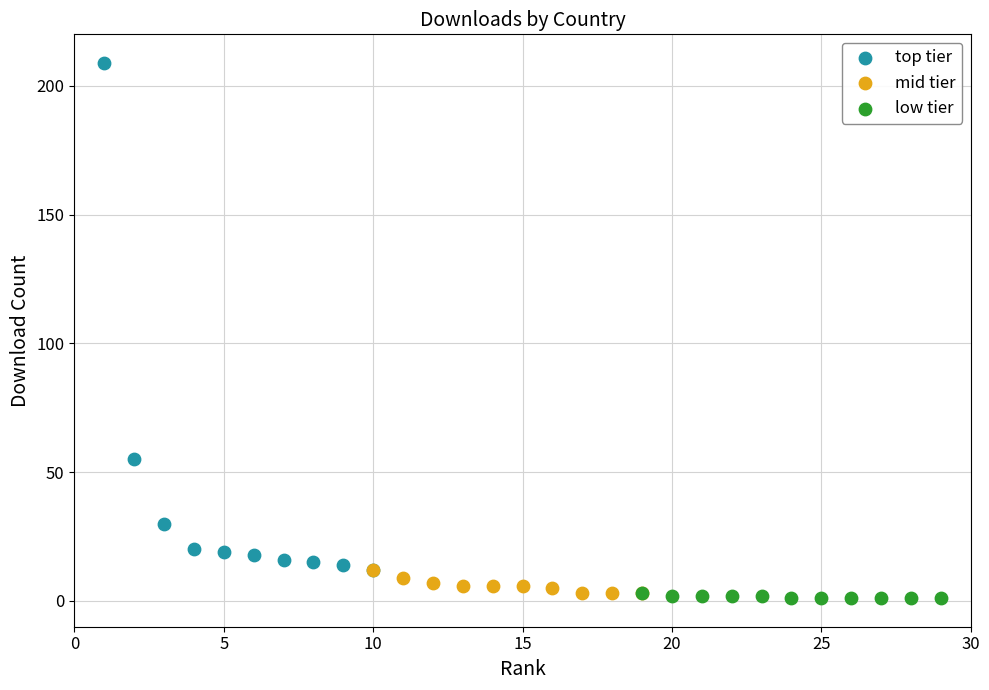

Which series contains the lowest Y value?

low tier